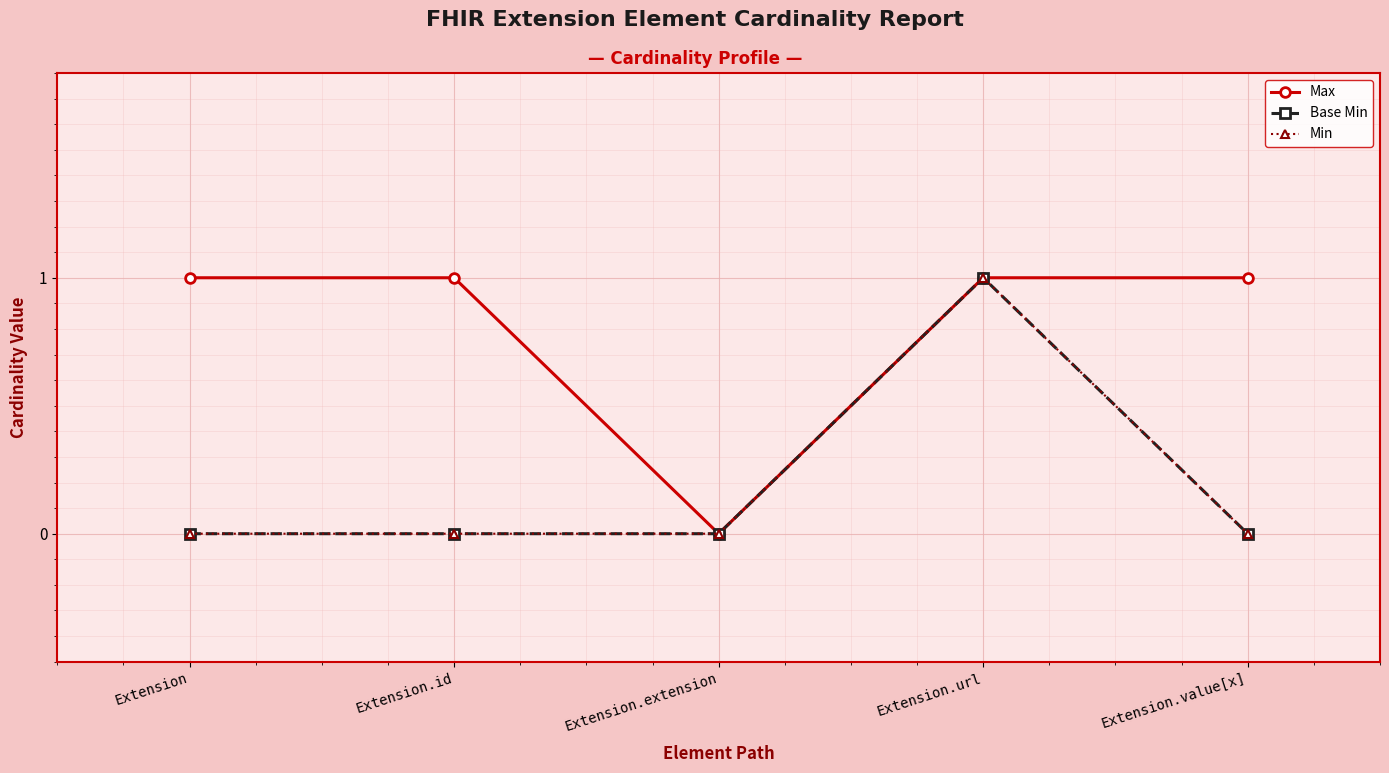

At how many categories does at least one series exceed 0?

4